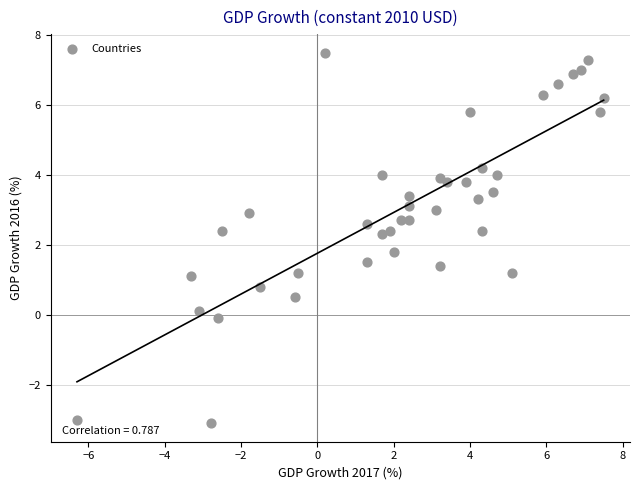

What is the range of X values (max minus min)?

13.8